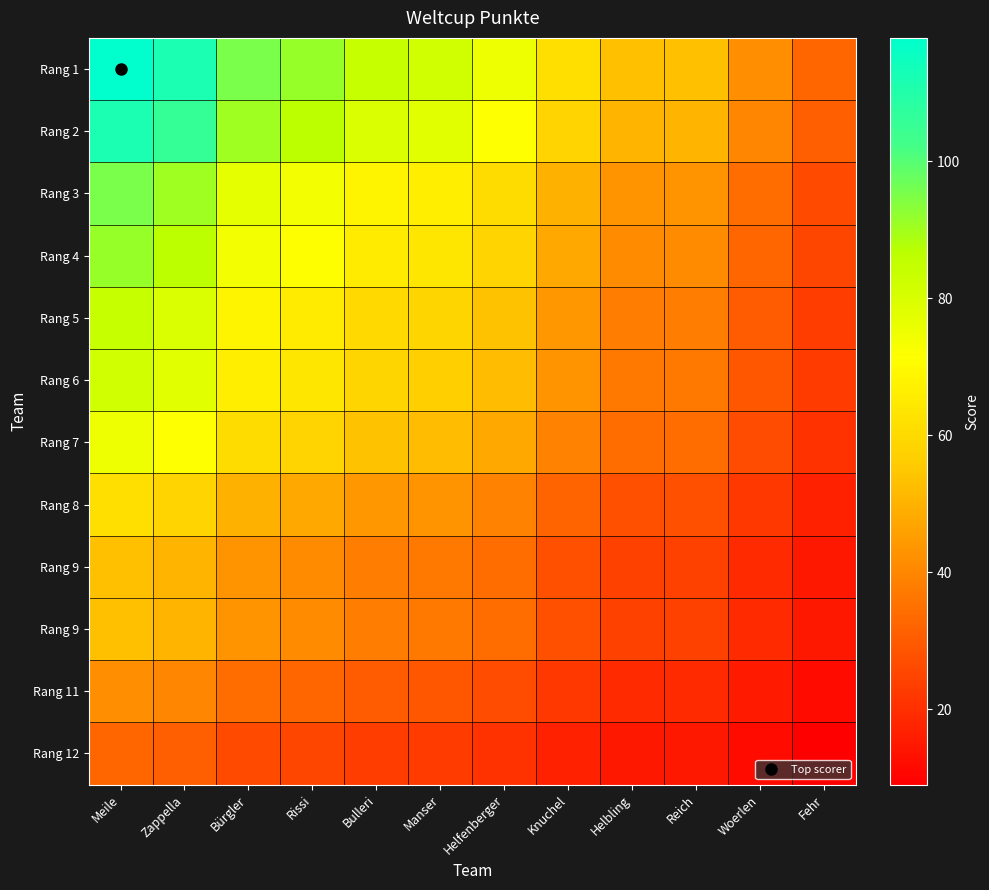

At which category is the sum across all series the highest?

Meile